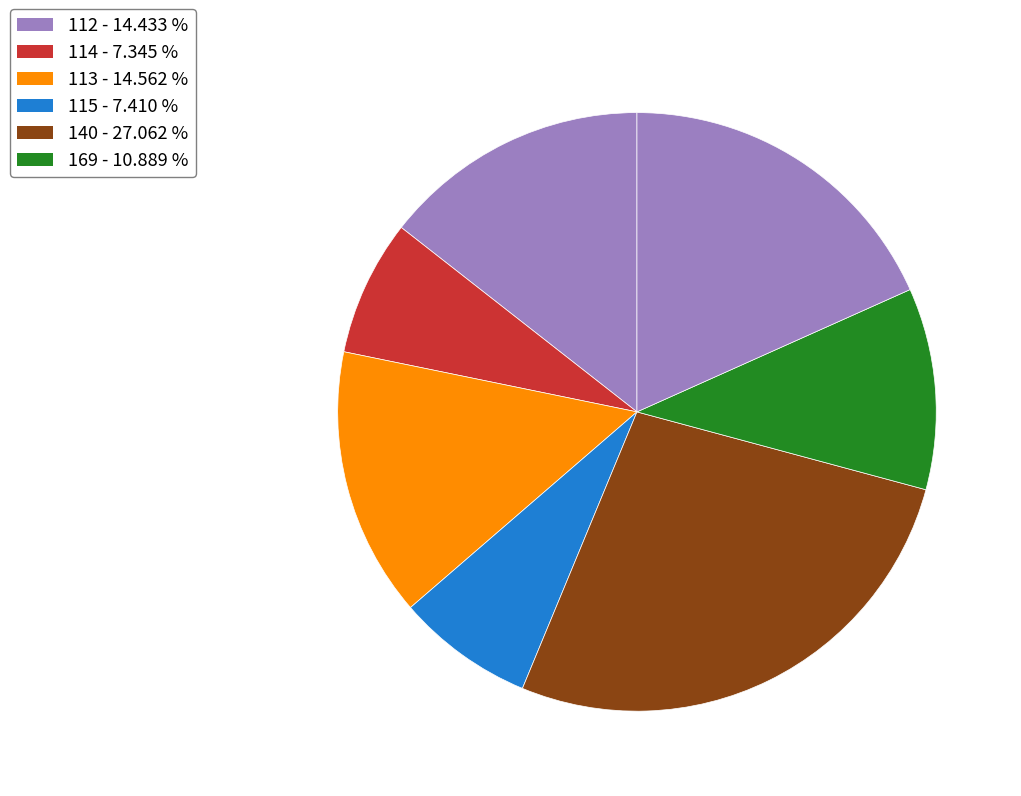

Is there a majority slice in this chart?

No